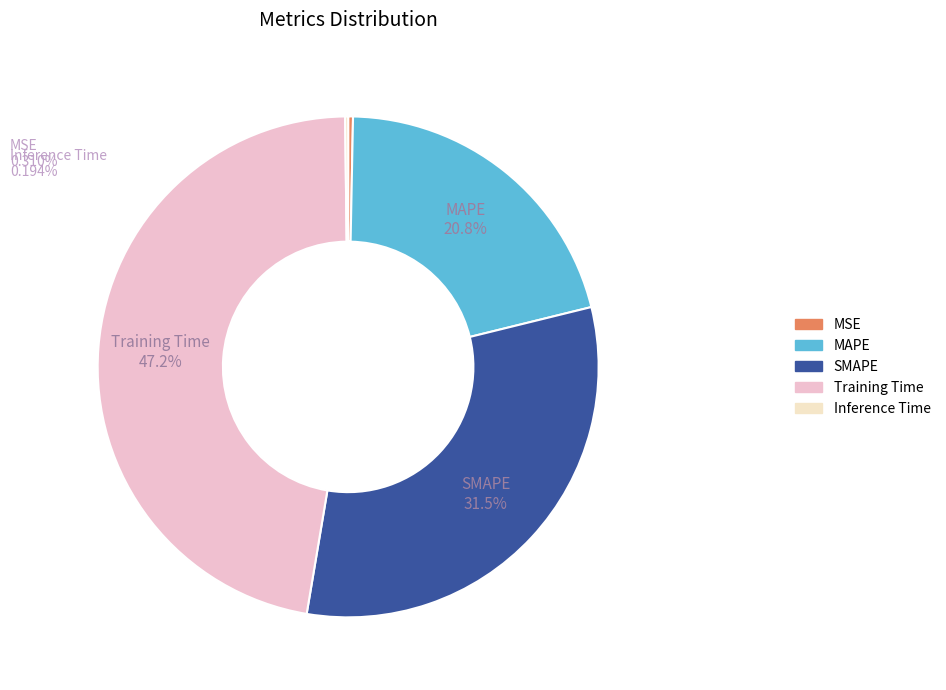

What percentage is the Training Time slice, to the nearest percent?

47%